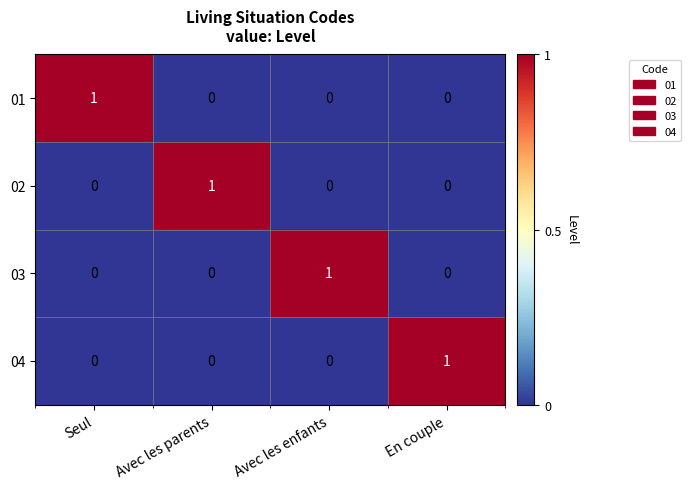

True or false: 02 has a value of 0 at En couple.

True